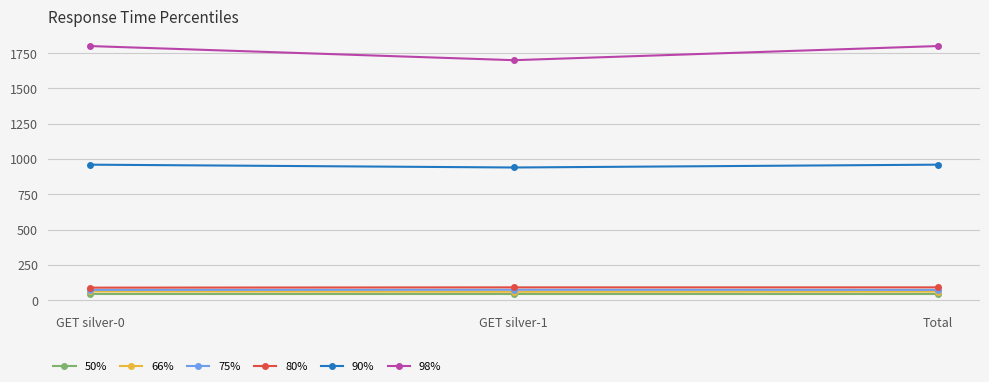

What is the difference between the highest and lowest values at Total?

1757